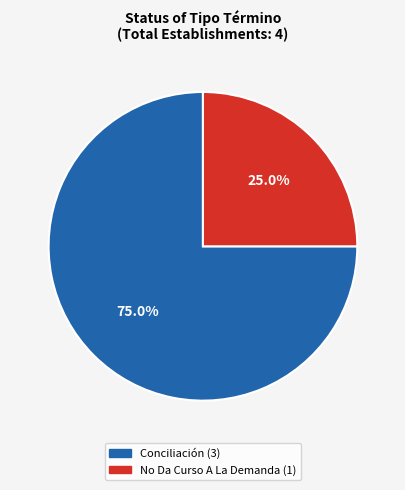

Between No Da Curso A La Demanda and Conciliación, which is larger?

Conciliación